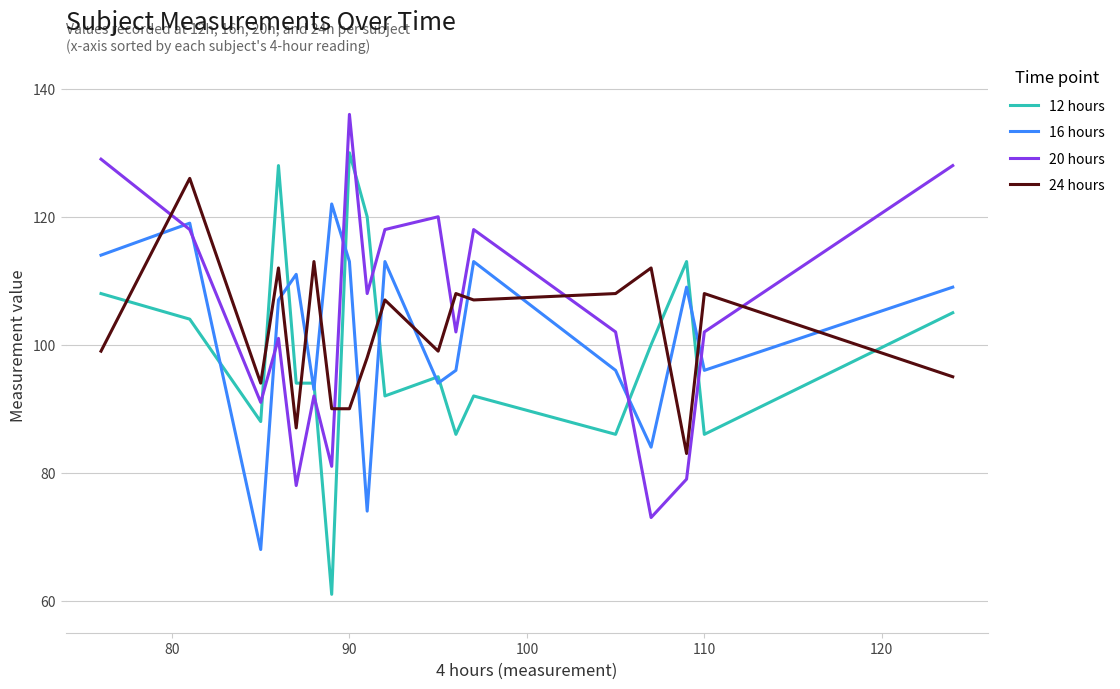

What is the minimum value for 20 hours?

73